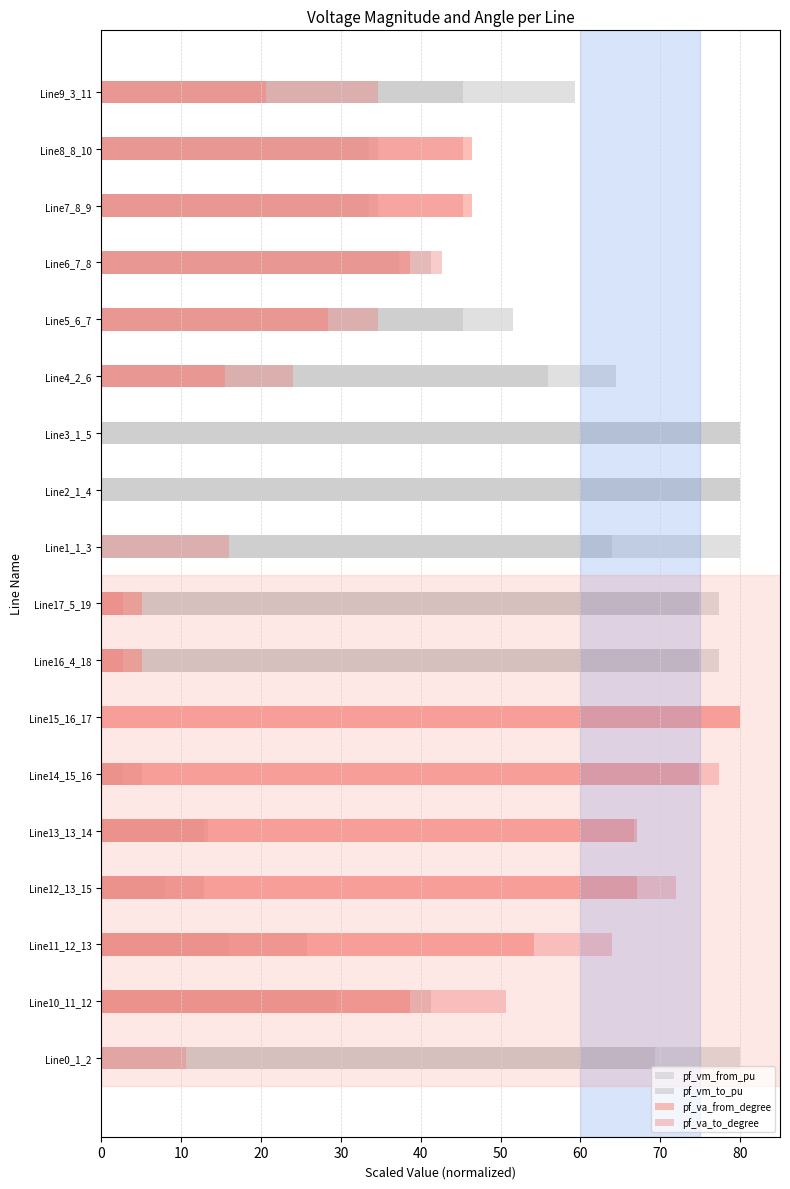

What is the maximum value for pf_va_from_degree?

80.0